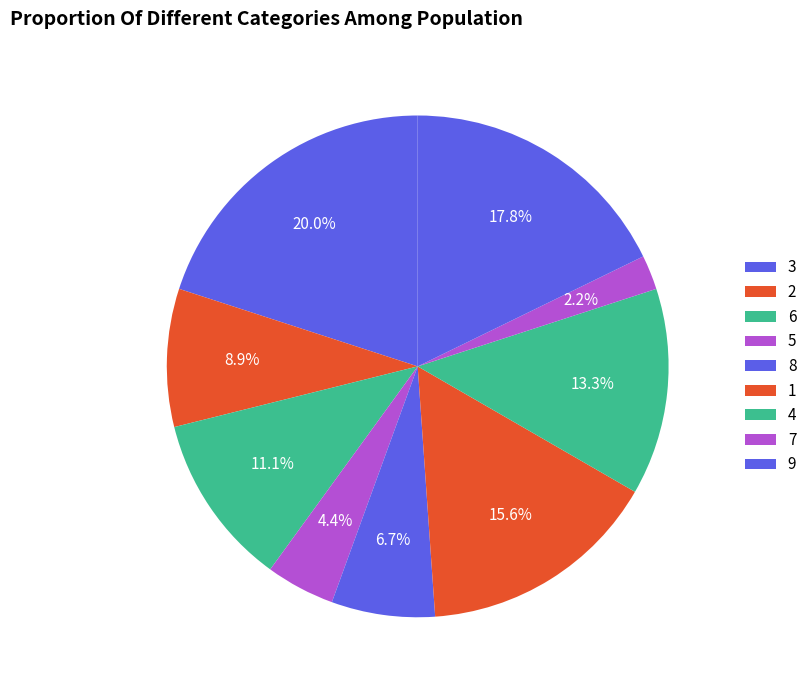

Which slice is the smallest?

7